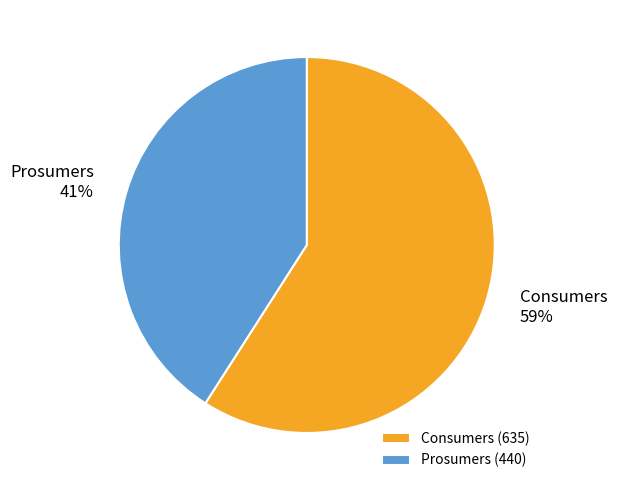

To the nearest percent, what is the average slice percentage?

50%